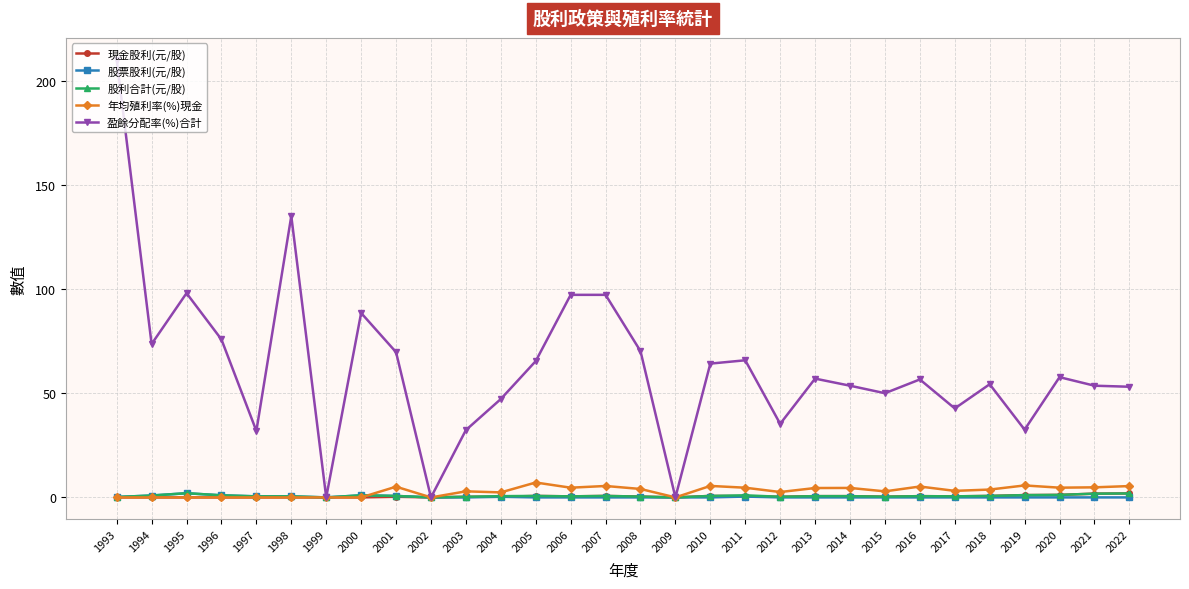

What is the value of the 盈餘分配率(%)合計 point at the 28th from the left?

57.7